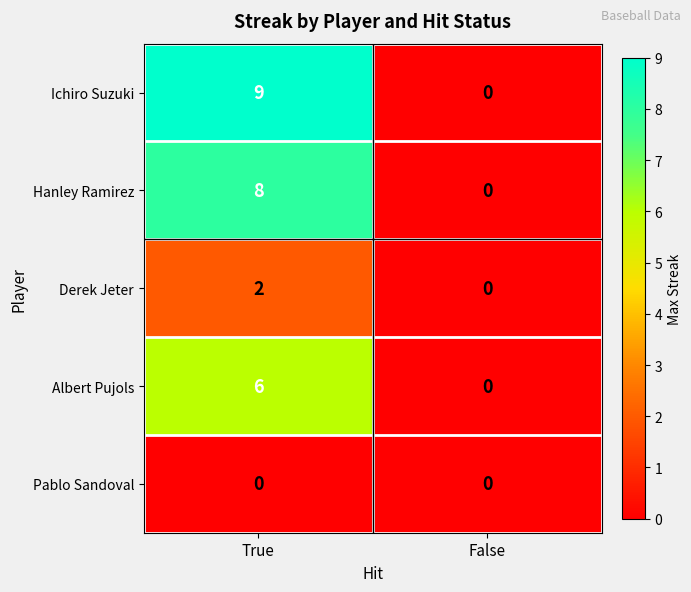

What value does the Hanley Ramirez series have at True?

8